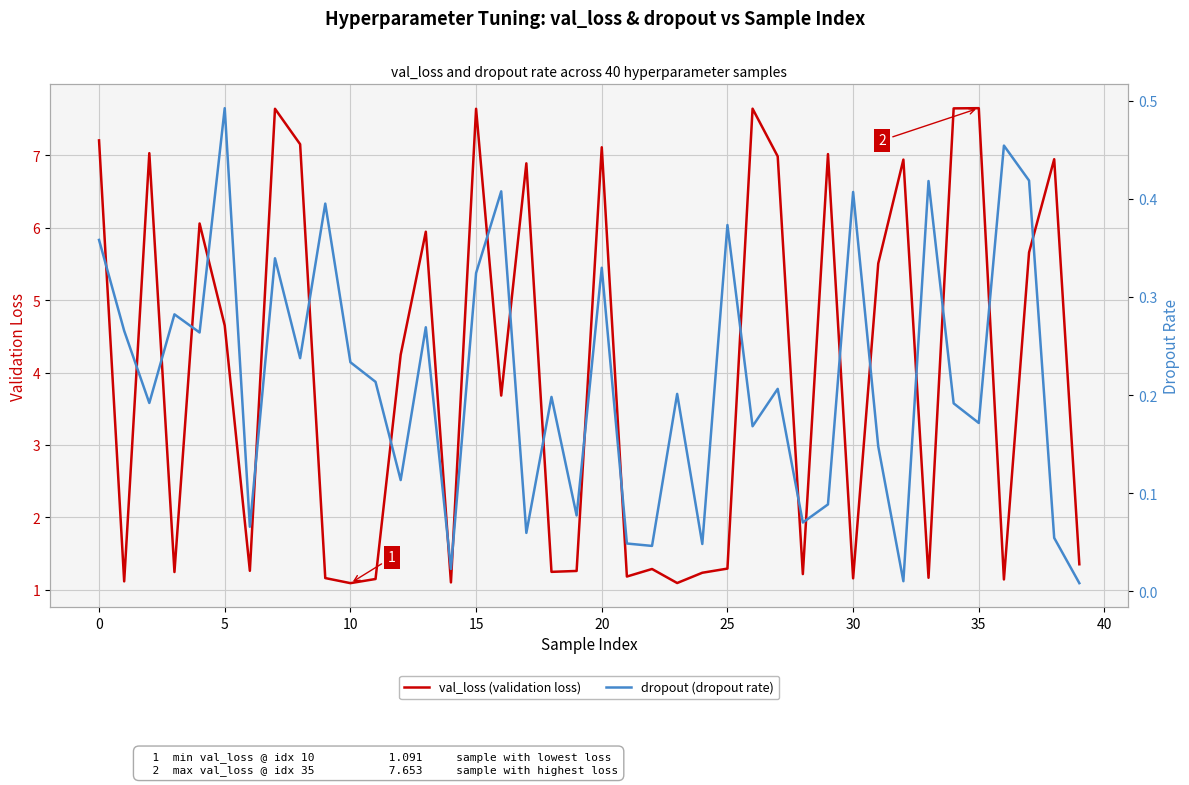

Which category has the highest value in the val_loss (validation loss) series?

35